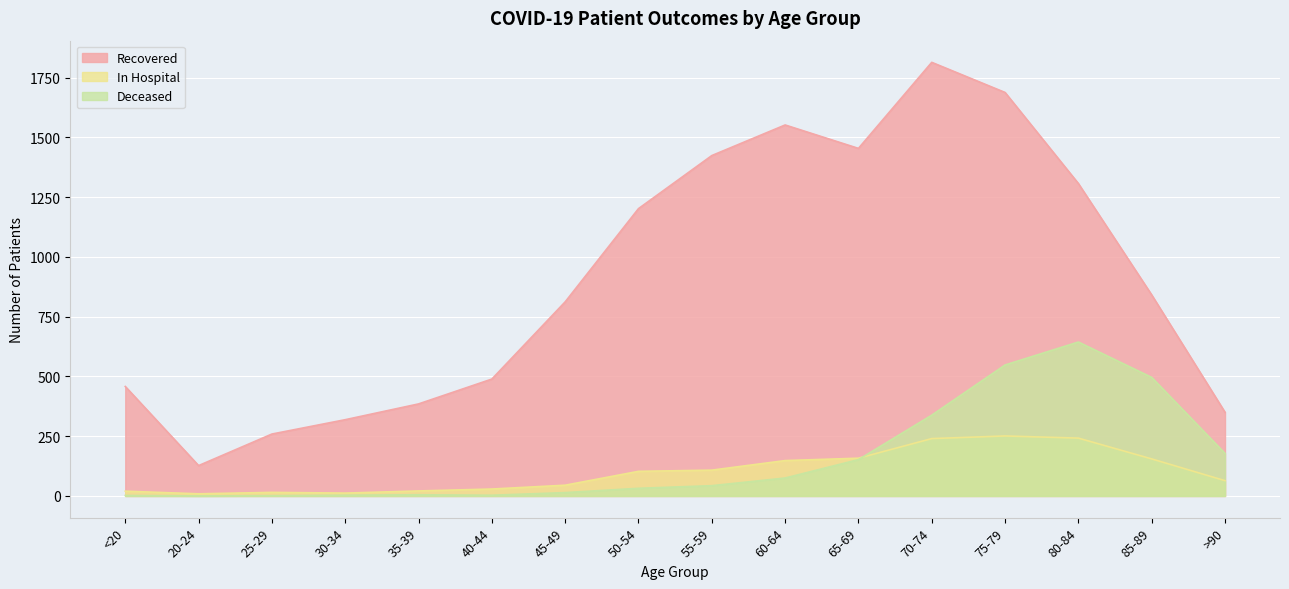

At 55-59, list the series in order from largest to smallest.

patients_recovered, patients_in_hospital, patients_deceased